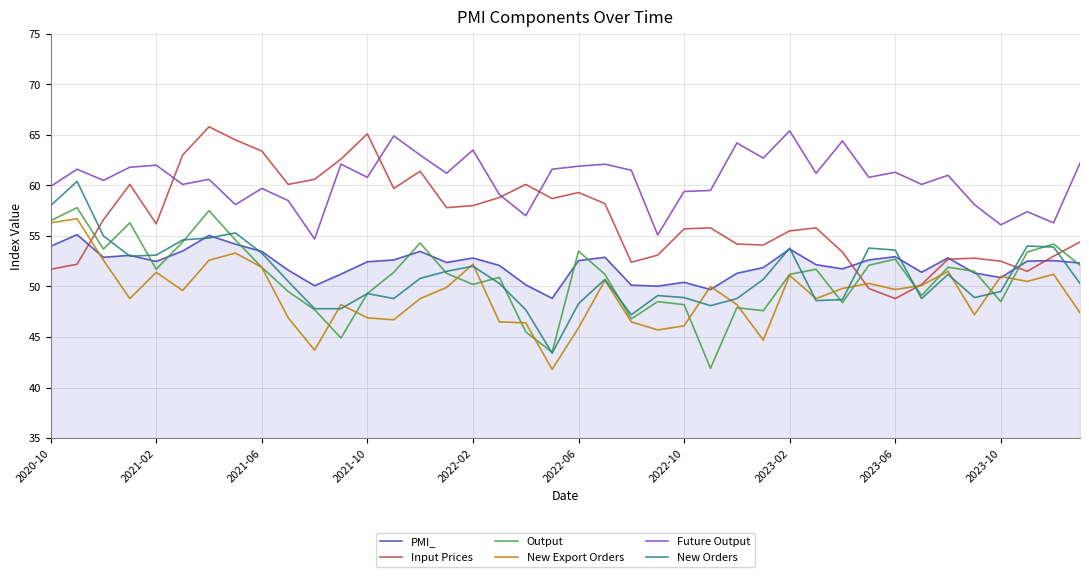

True or false: Output and Input Prices cross at least once.

True